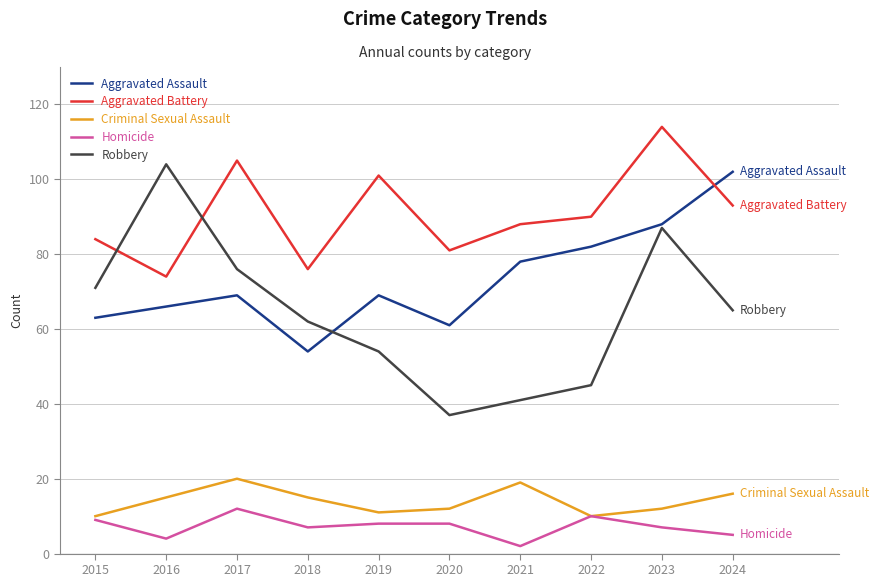

Is the value of Criminal Sexual Assault at 2020 greater than the value of Homicide at 2019?

Yes